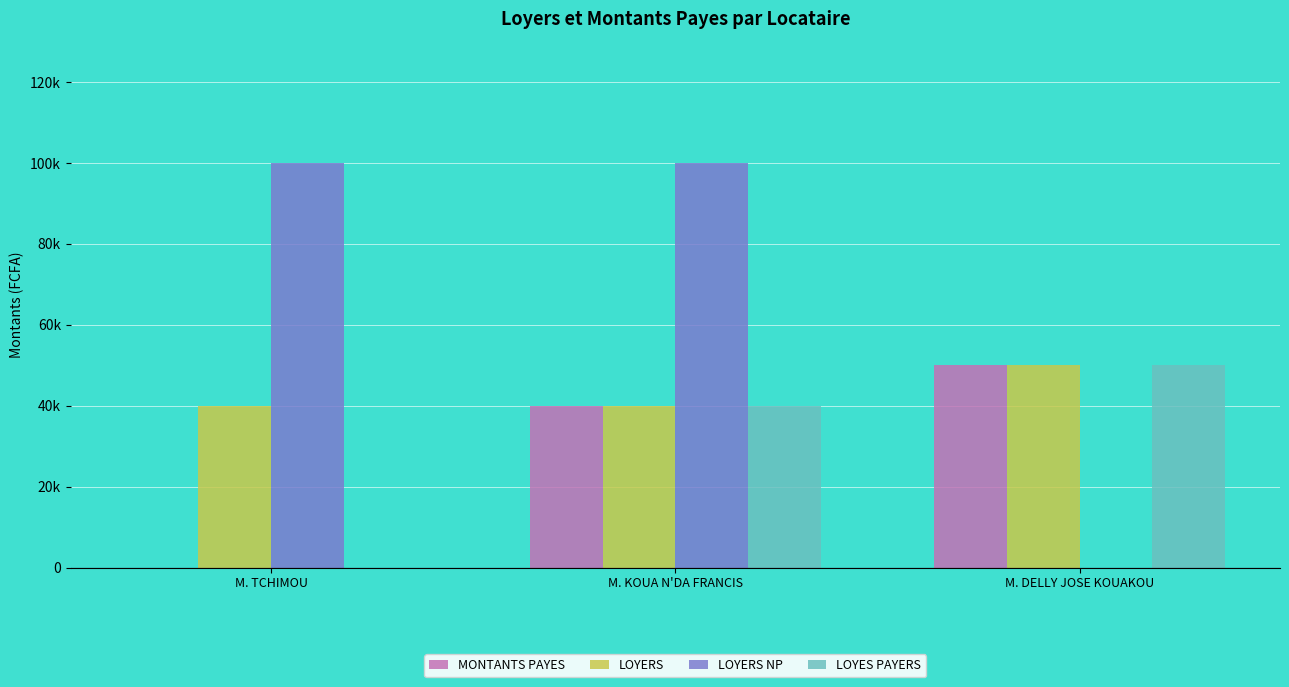

What are all the series names shown in the legend?

MONTANTS PAYES, LOYERS, LOYERS NP, LOYES PAYERS